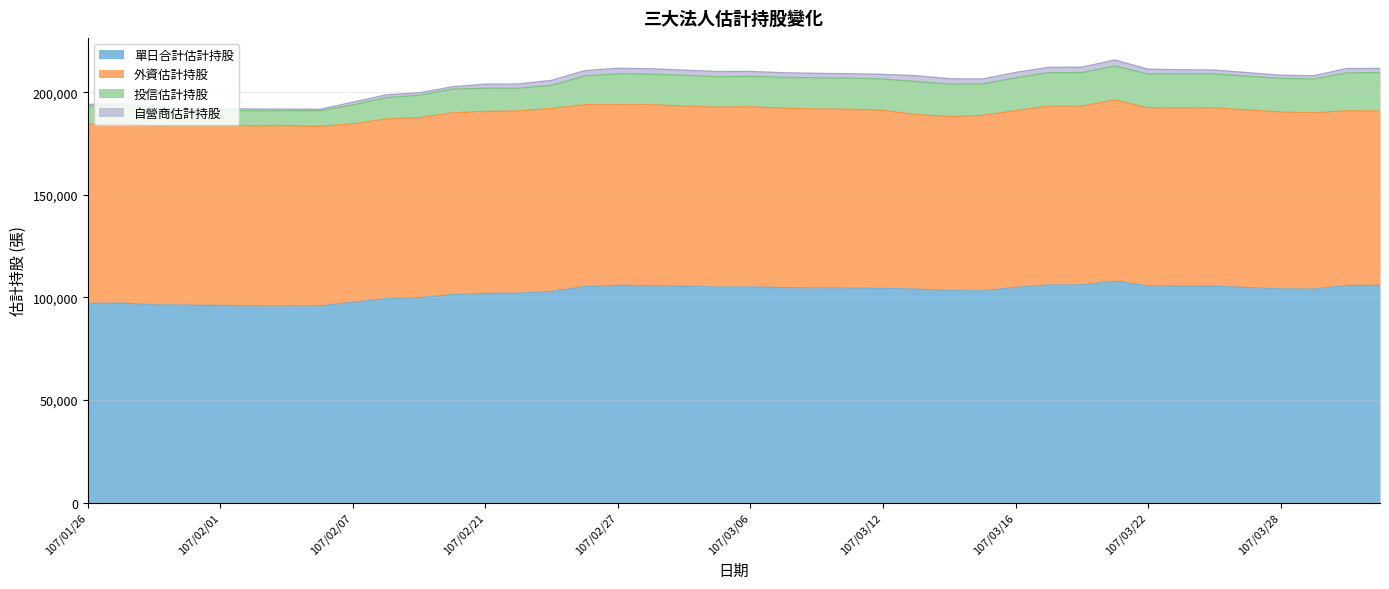

Which series has the largest total across all categories?

單日合計估計持股